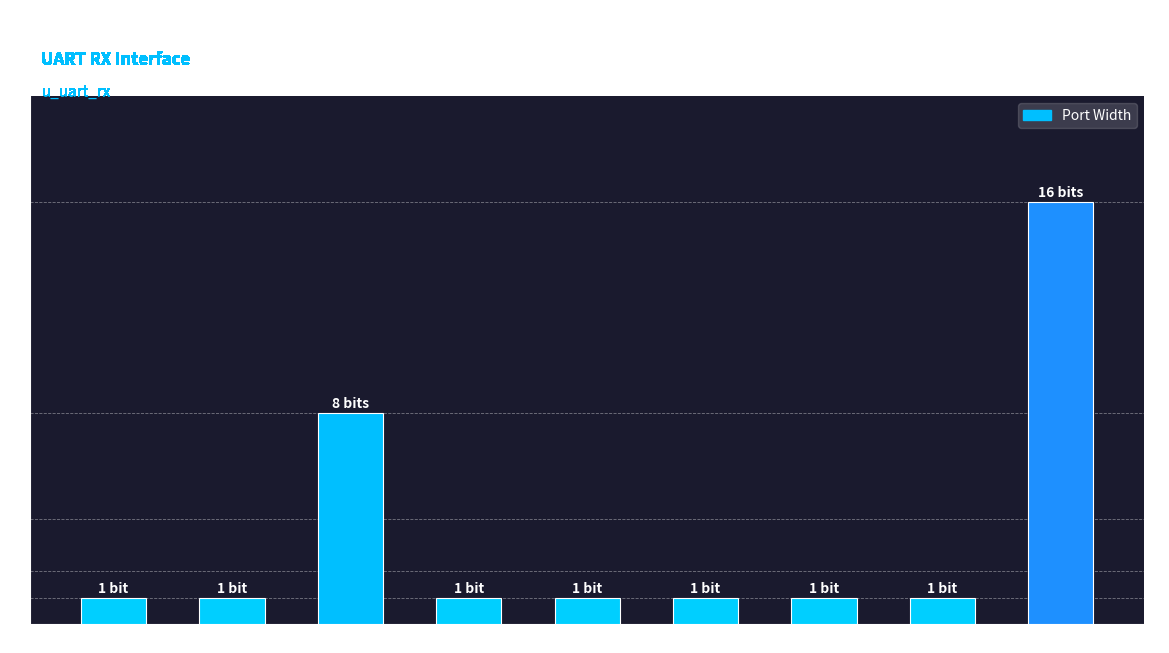

Reading left to right, list all the values displayed in this chart.

1	1	8	1	1	1	1	1	16